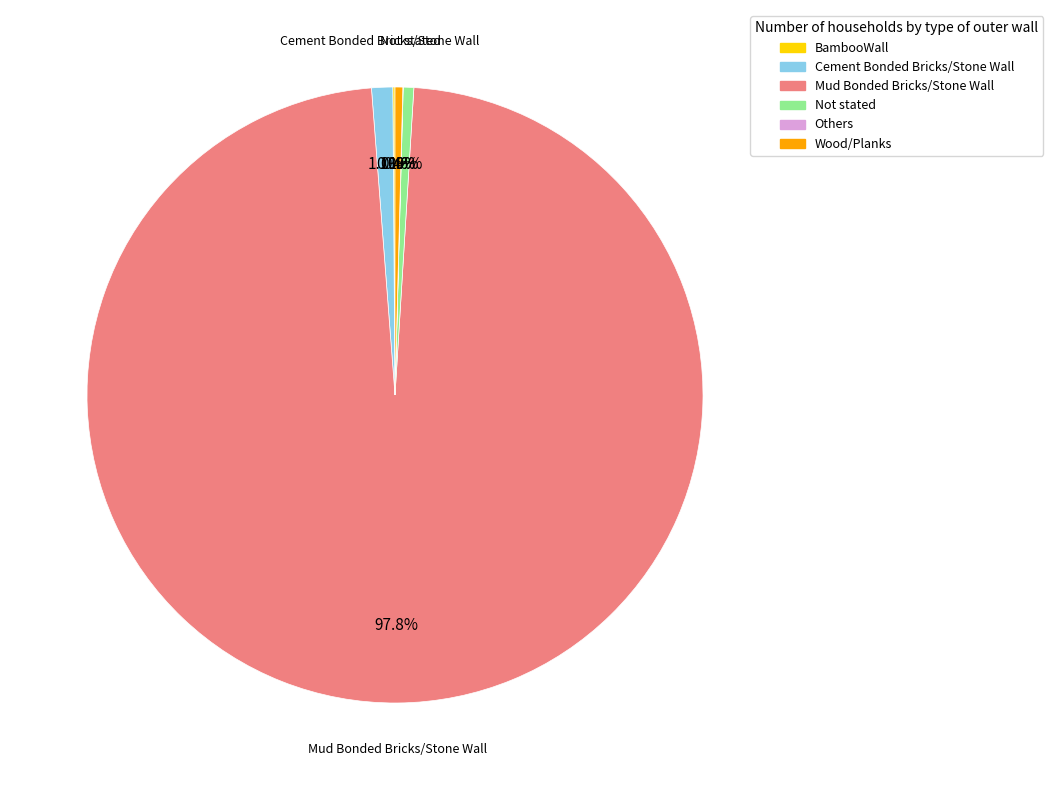

Which slice is the largest?

Mud Bonded Bricks/Stone Wall